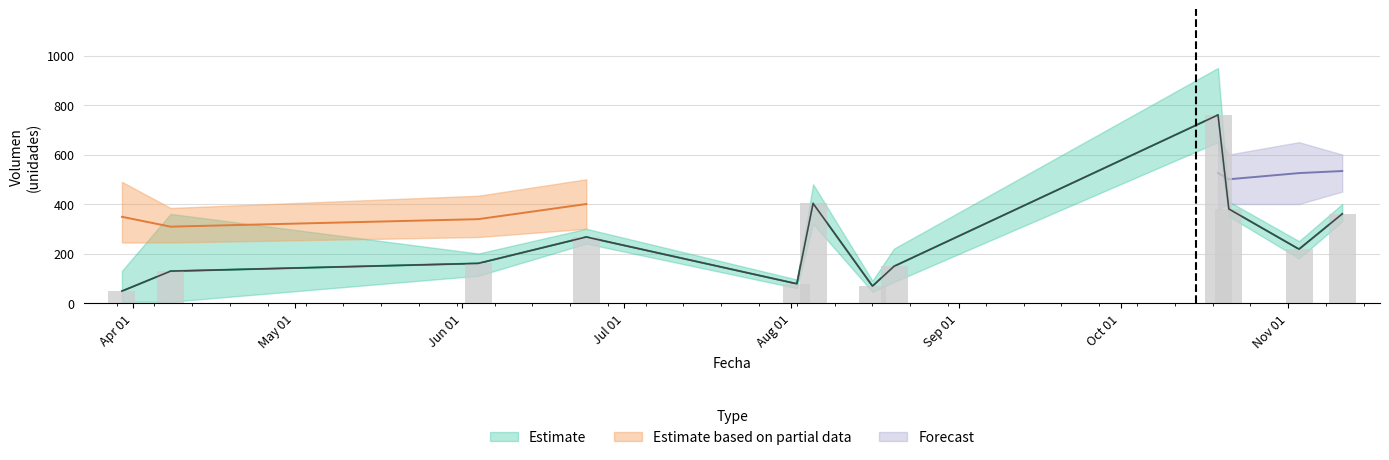

What is the sum of the Volumen_low values at 2021-10-19 and 2021-11-03?

830.0